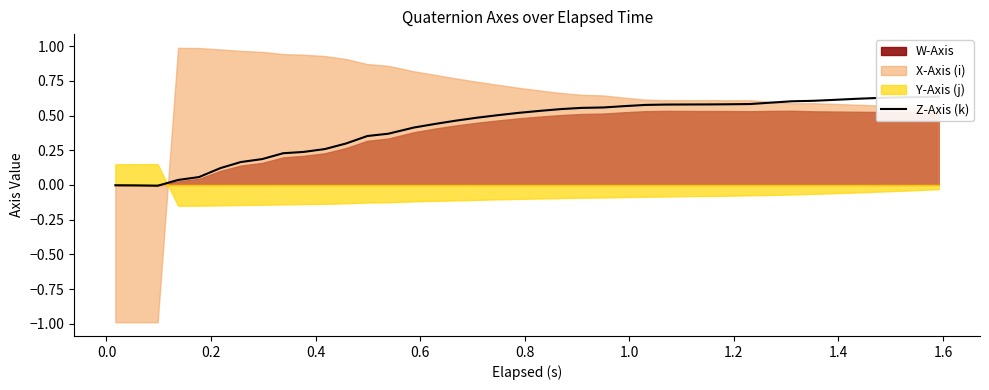

How many categories are shown in the chart?

40